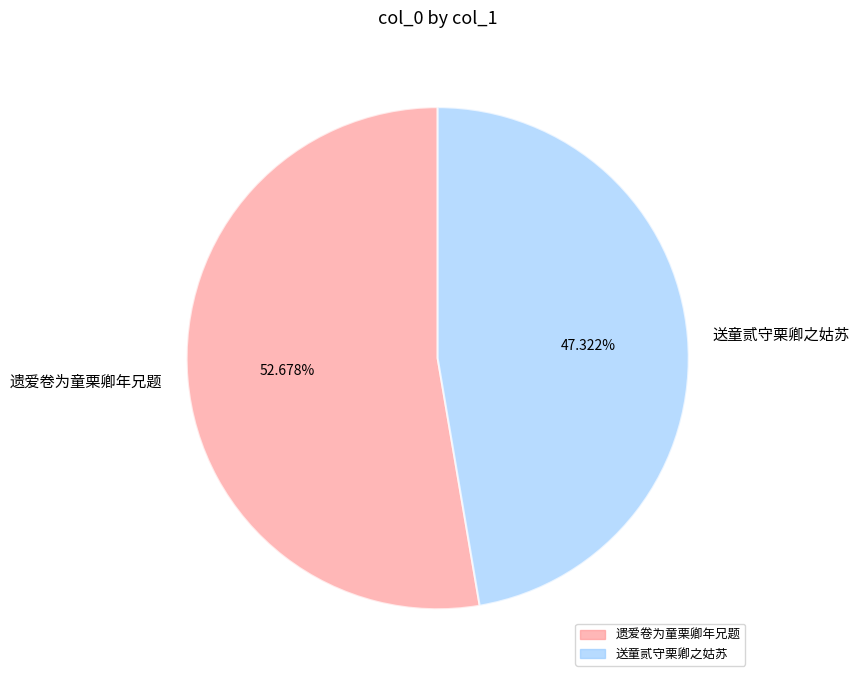

What is the ratio of the value at 遗爱卷为童栗卿年兄题 to the value at 送童贰守栗卿之姑苏?

1.1